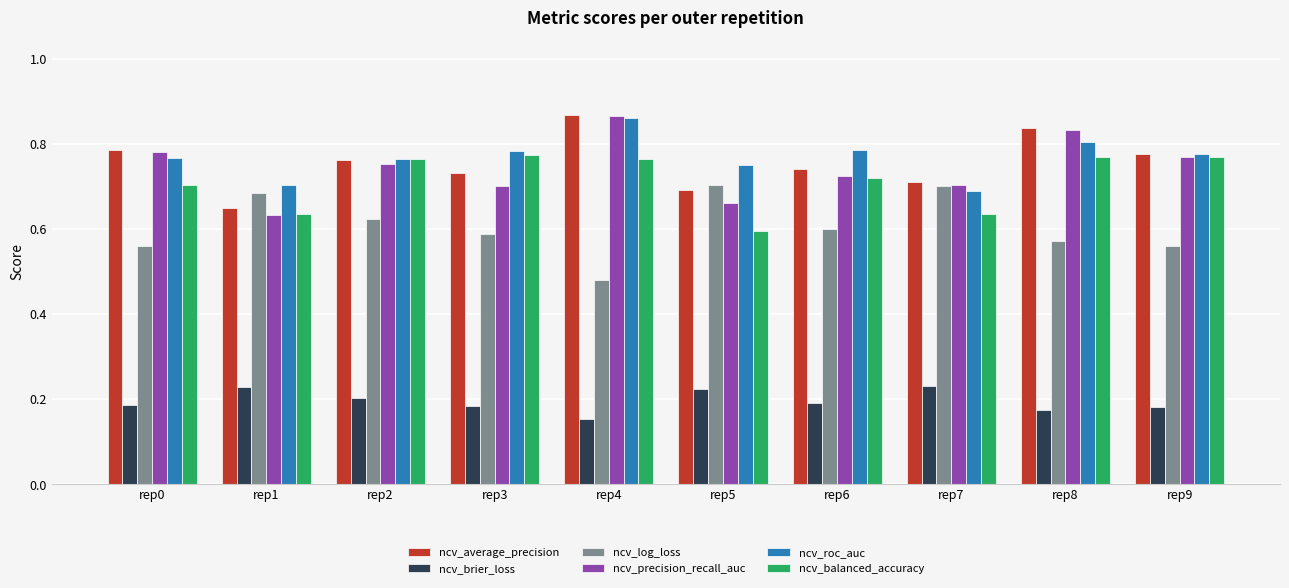

What are all the series names shown in the legend?

ncv_average_precision, ncv_brier_loss, ncv_log_loss, ncv_precision_recall_auc, ncv_roc_auc, ncv_balanced_accuracy